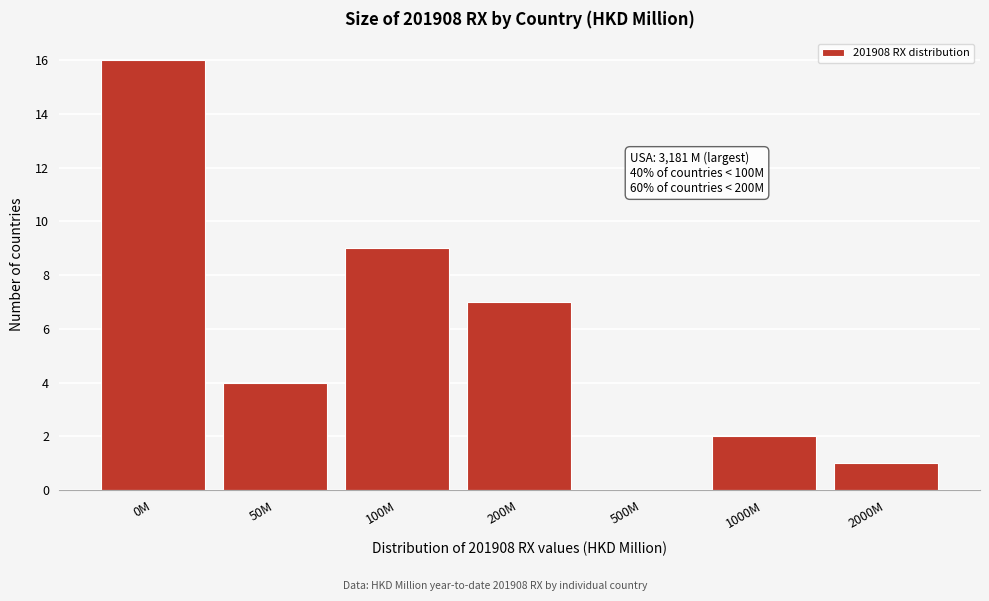

Reading left to right, extract all data points from this chart.

0M=16	50M=4	100M=9	200M=7	500M=0	1000M=2	2000M=1